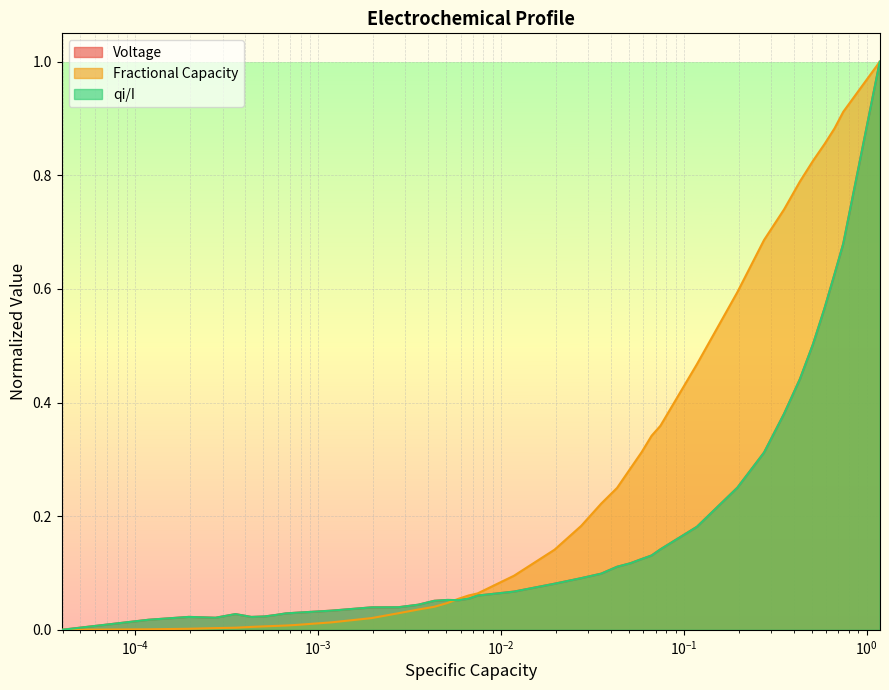

What is the highest value of the Fractional Capacity series?

1.0